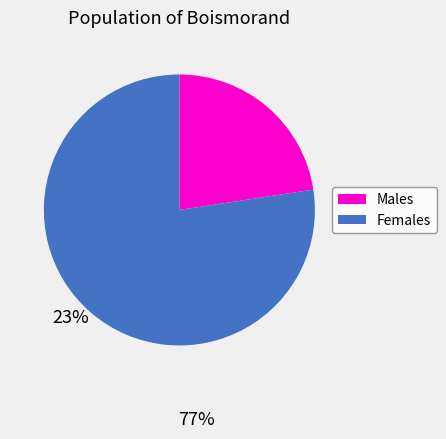

Which has a higher value, Females or Males?

Females